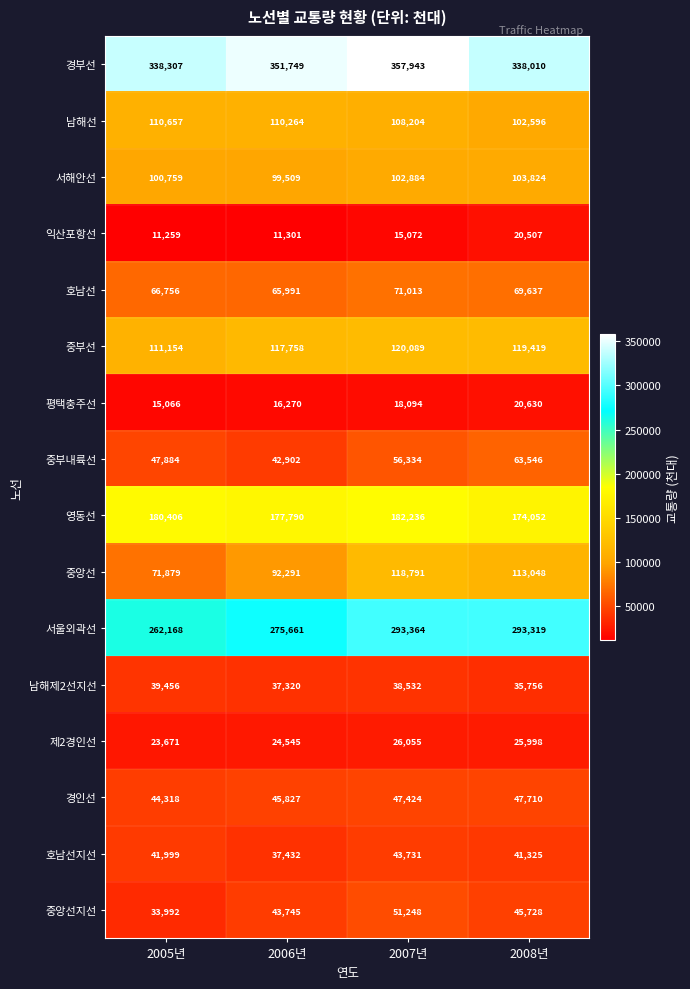

Between 2007년 and 2008년, which series saw the biggest shift?

경부선